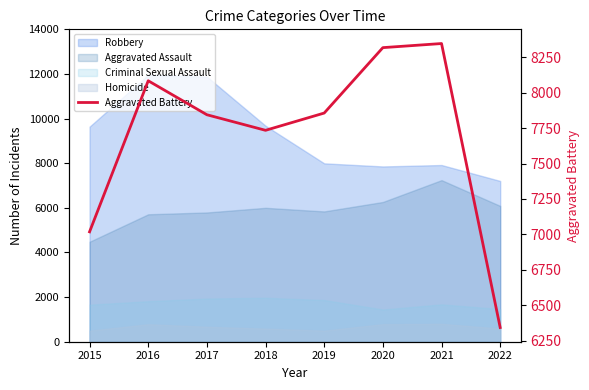

Reading left to right, what are all the values shown in this chart?

2015=7018	2016=8085	2017=7845	2018=7735	2019=7857	2020=8319	2021=8348	2022=6342